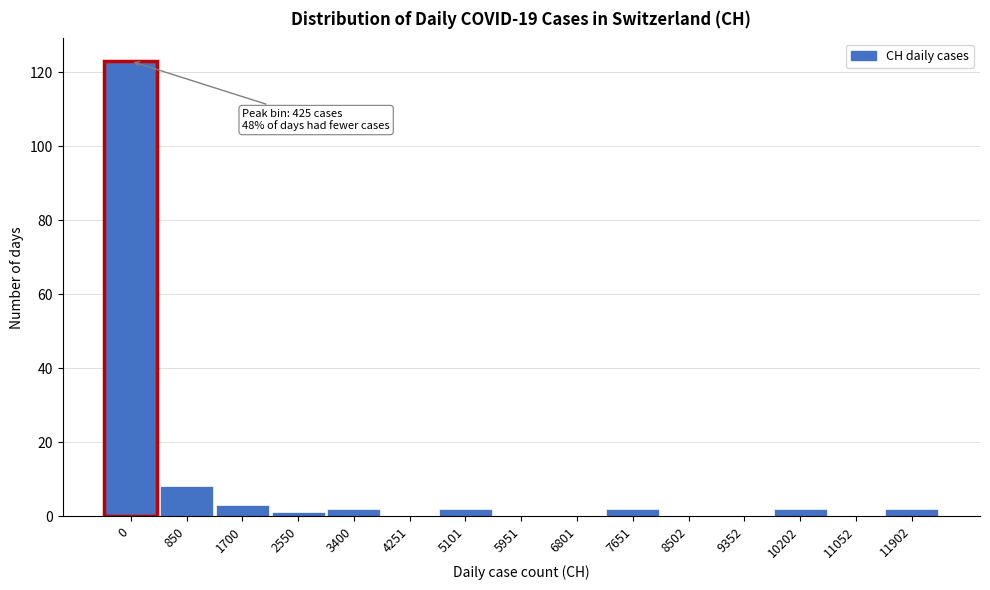

Reading left to right, transcribe all the data shown in this chart.

0=123	850=8	1700=3	2550=1	3400=2	4251=0	5101=2	5951=0	6801=0	7651=2	8502=0	9352=0	10202=2	11052=0	11902=2